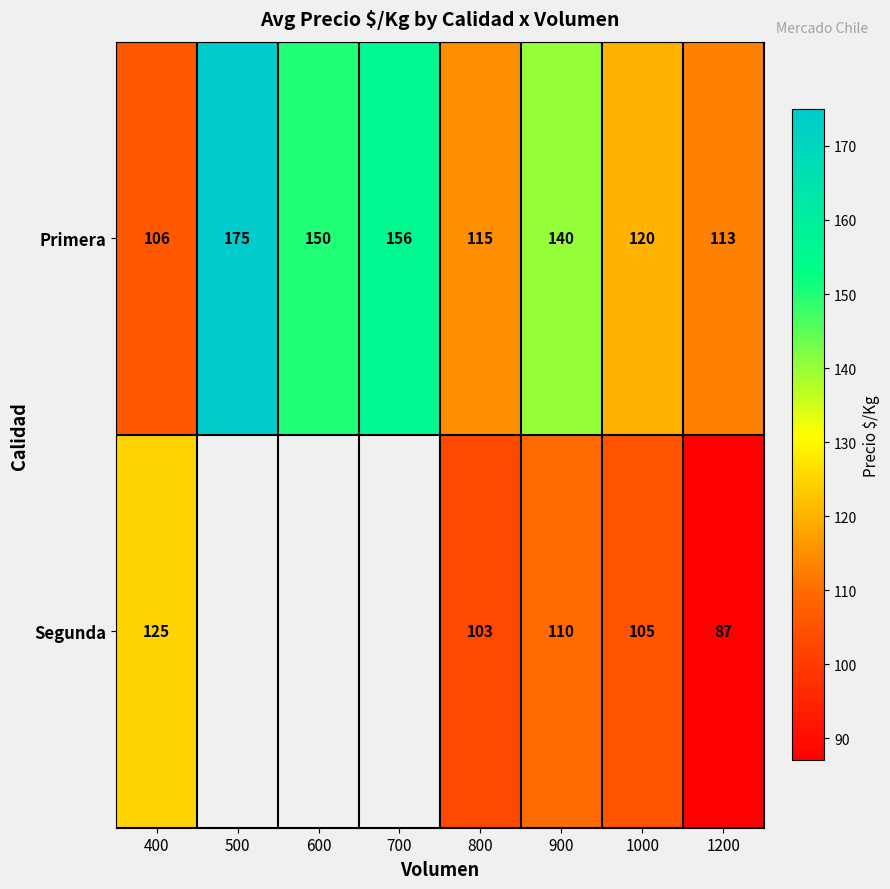

How many categories are shown in the chart?

8